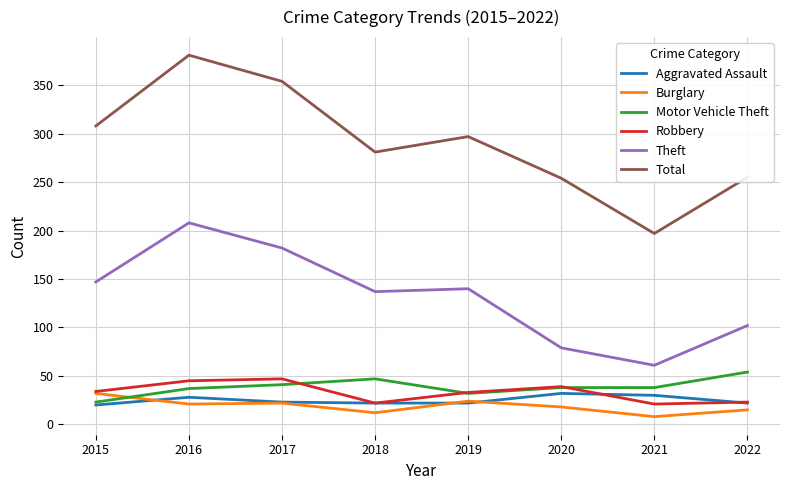

At which label does Total reach its minimum?

2021